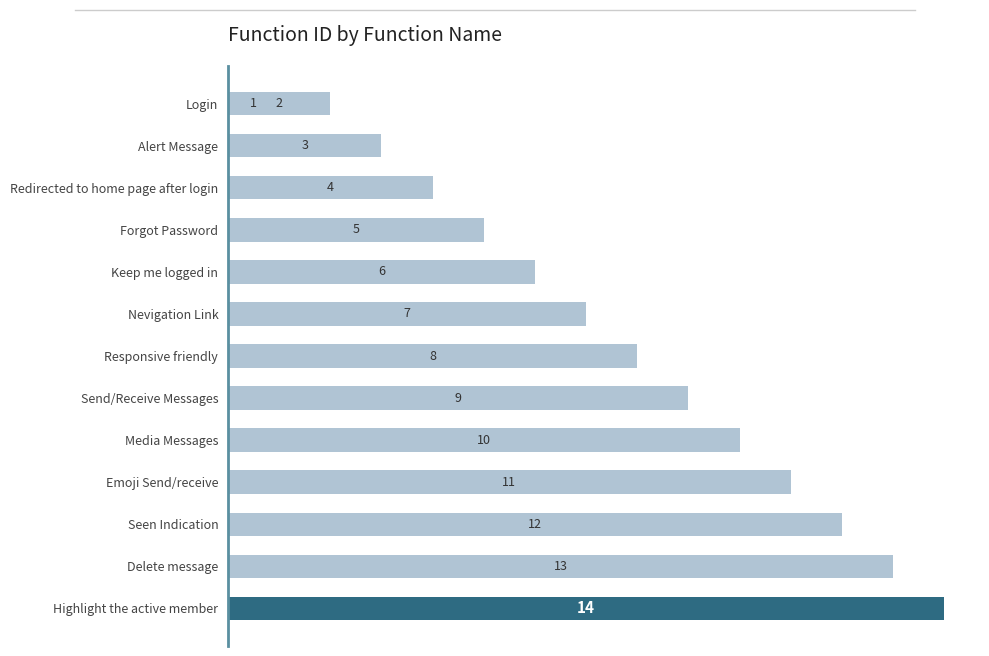

Between 10 and 2, which is larger?

10